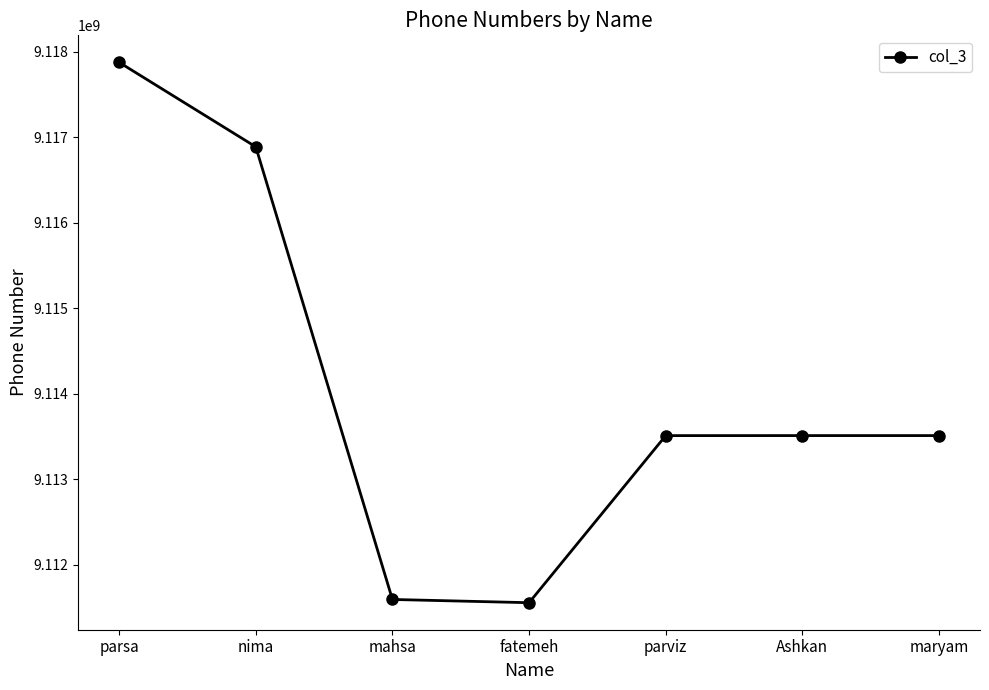

Which label corresponds to the largest value in the chart?

parsa